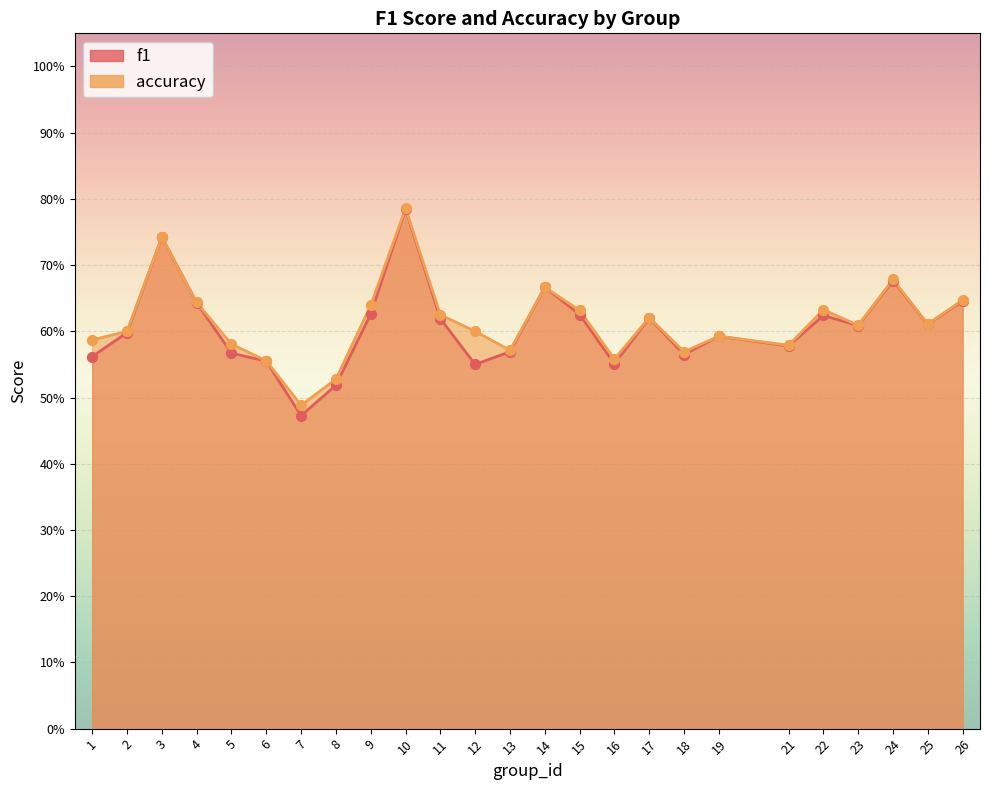

Which series has the largest total across all categories?

accuracy